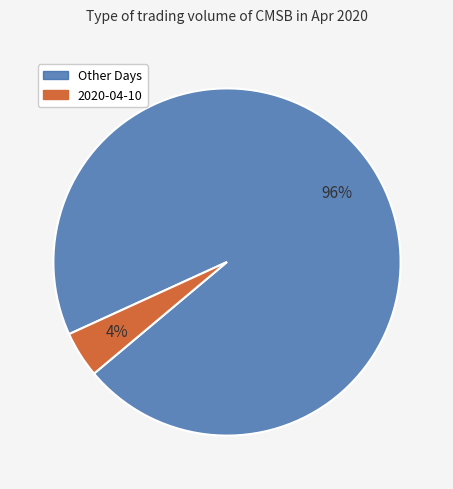

Is there a majority slice in this chart?

Yes